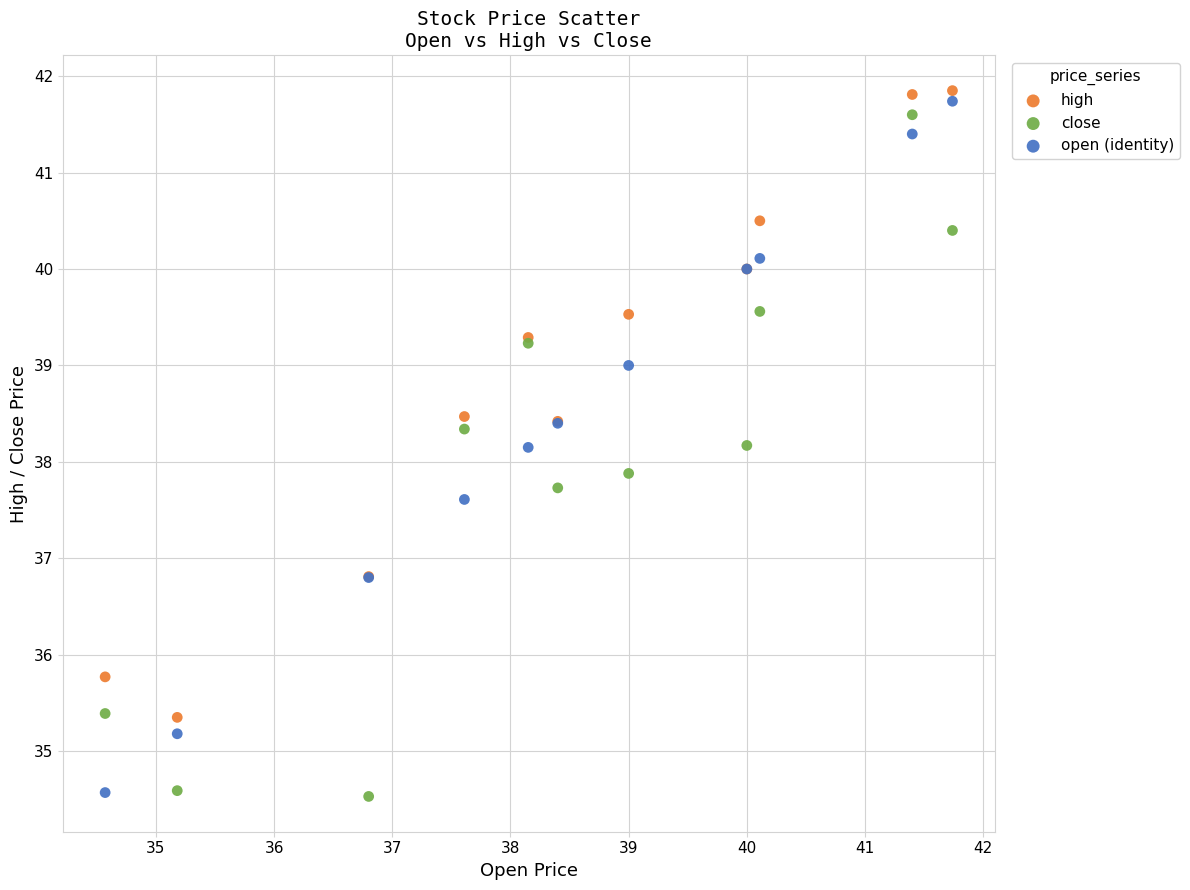

What is the X range (max minus min) for the scatter plot?

7.2